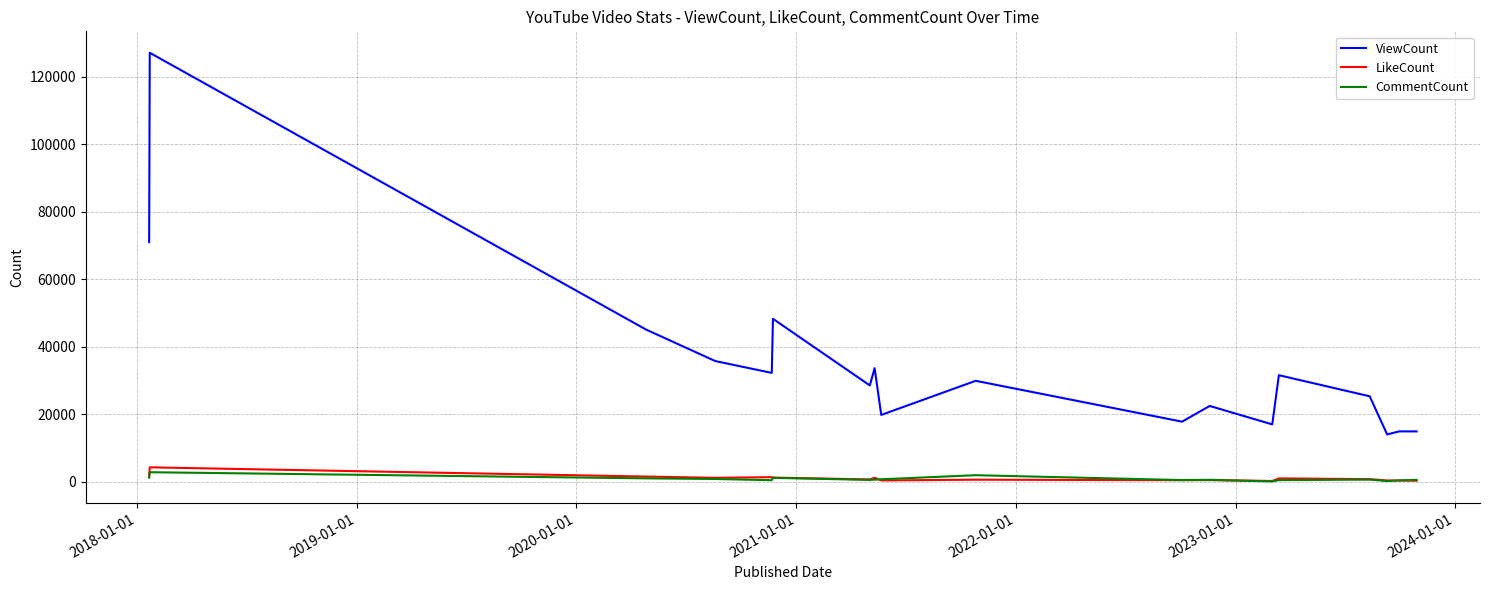

Which series has the widest spread of values?

ViewCount